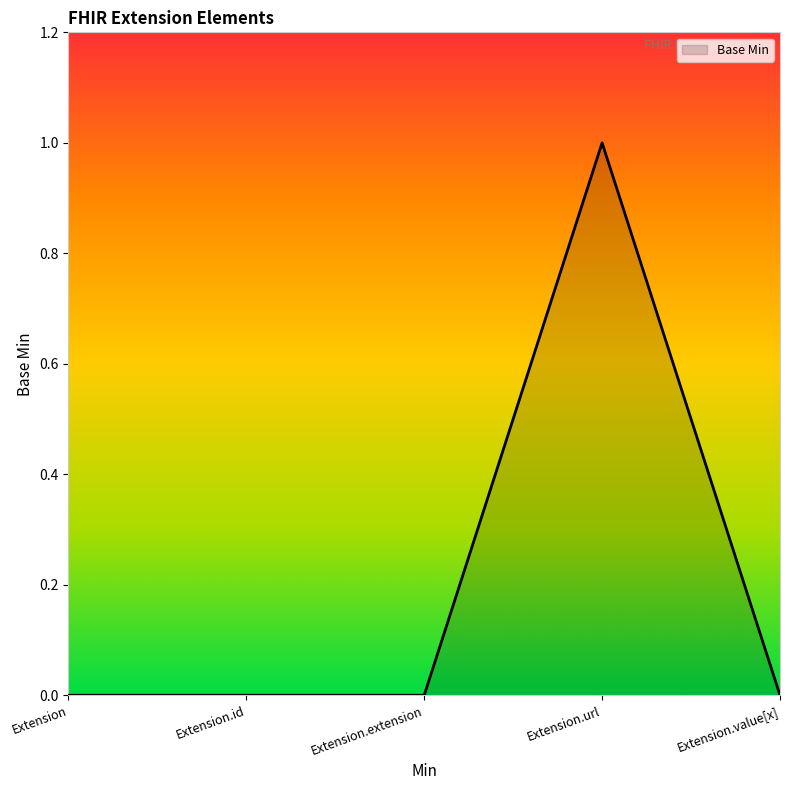

Which label corresponds to the largest value in the chart?

Extension.url